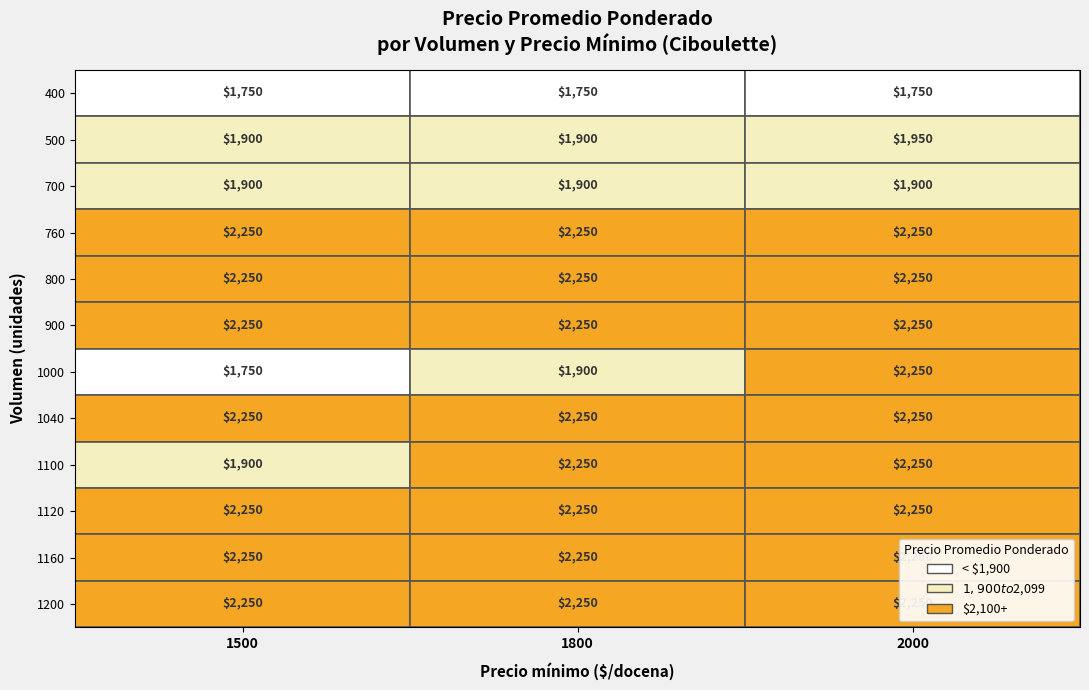

What is the sum of all 700 values?

5700